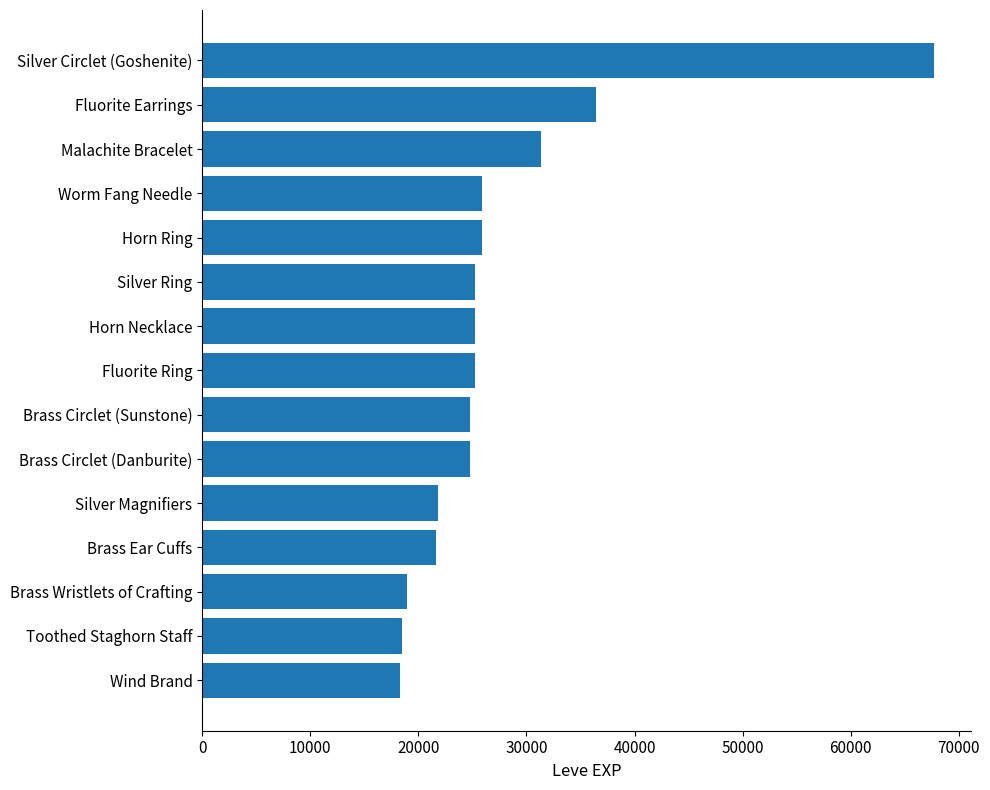

Between Horn Ring and Silver Magnifiers, which is larger?

Horn Ring